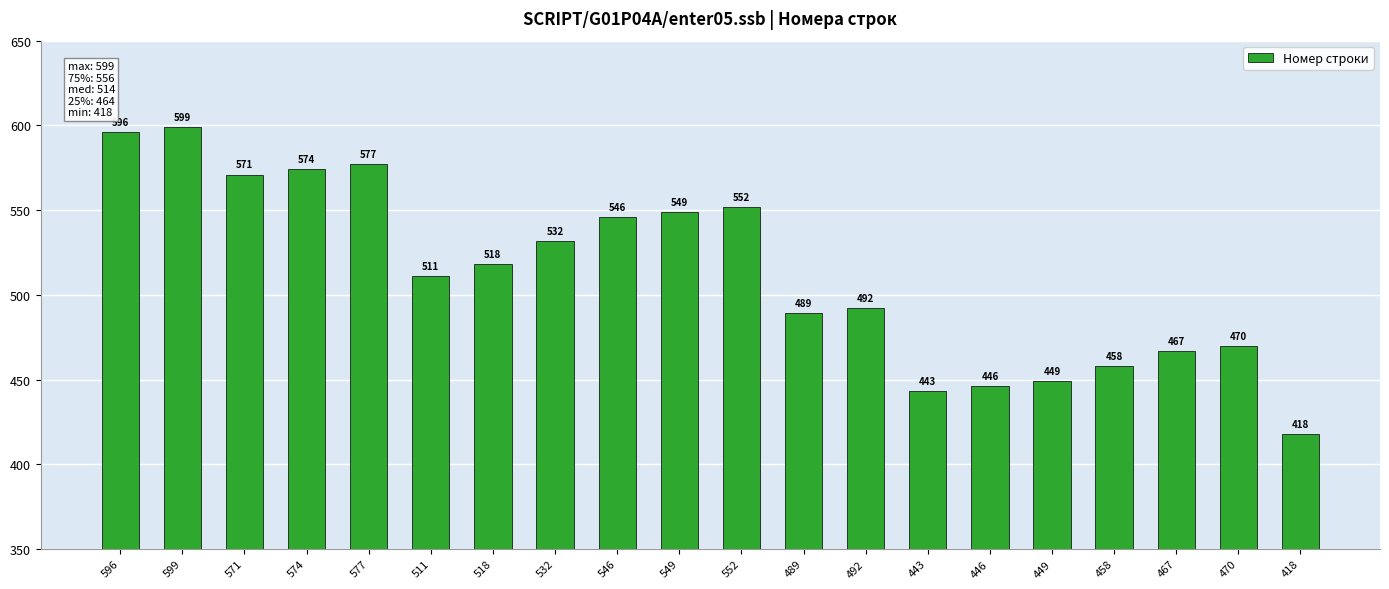

Reading left to right, what are all the values shown in this chart?

596	599	571	574	577	511	518	532	546	549	552	489	492	443	446	449	458	467	470	418